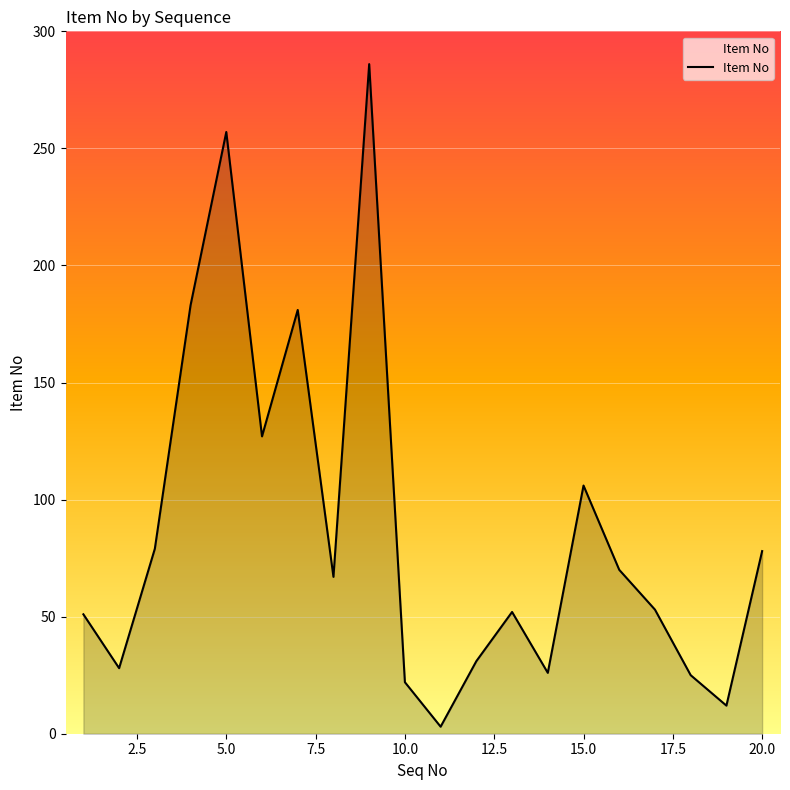

What is the difference between the maximum and minimum values?

283